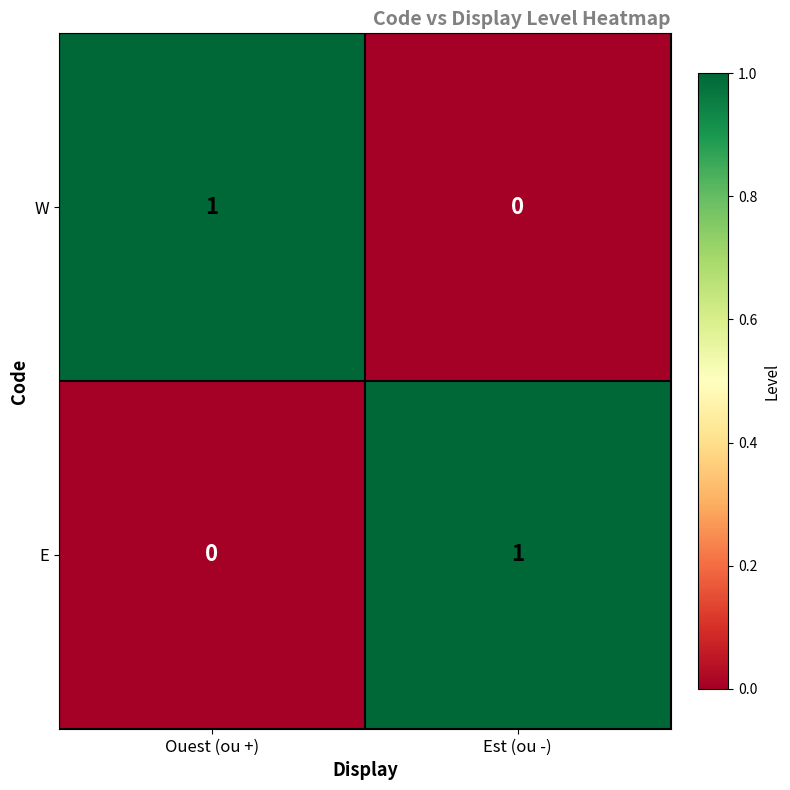

At Est (ou -), list the series in order from smallest to largest.

W, E